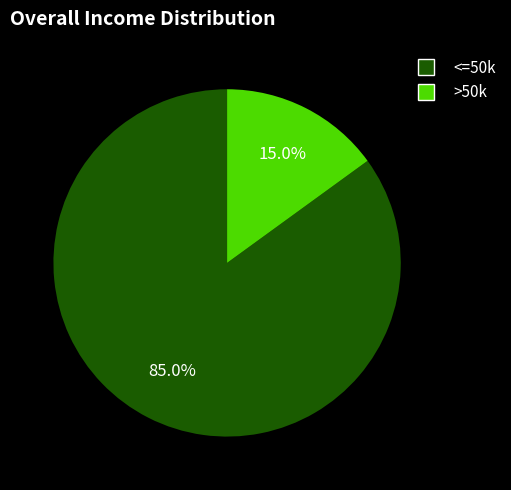

Which slice is the smallest?

>50k